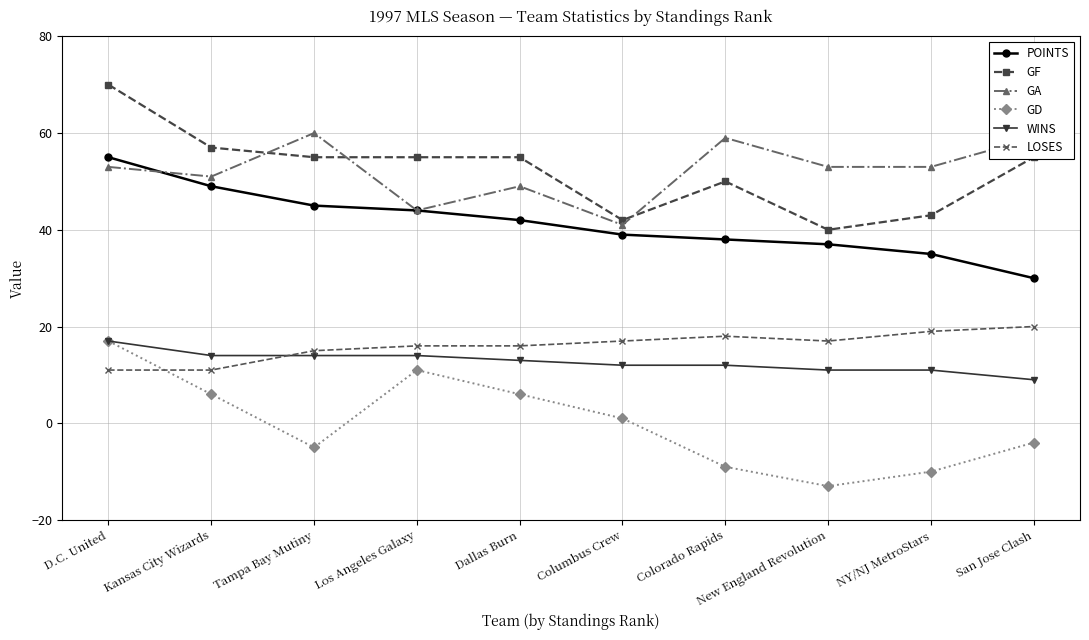

True or false: POINTS and GF cross at least once.

False